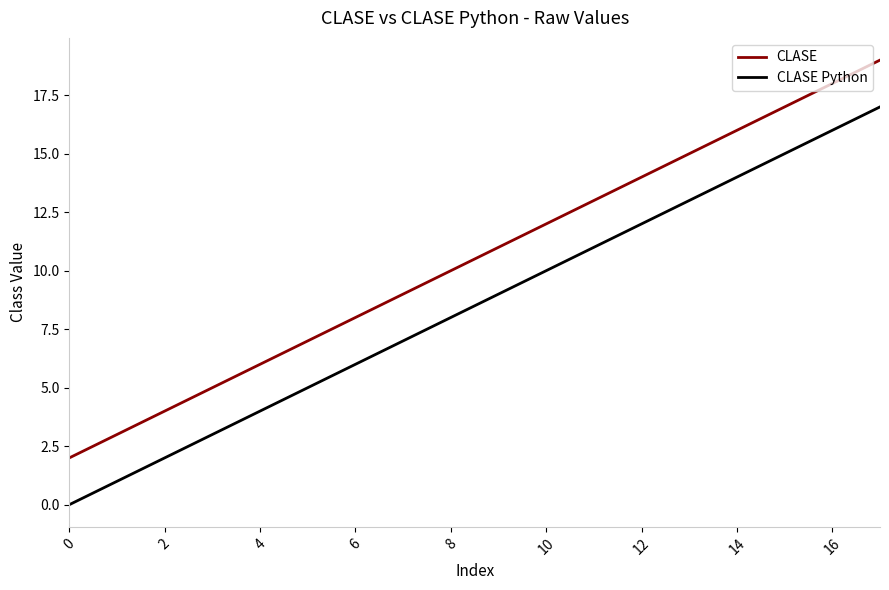

Which series has the largest total across all categories?

CLASE